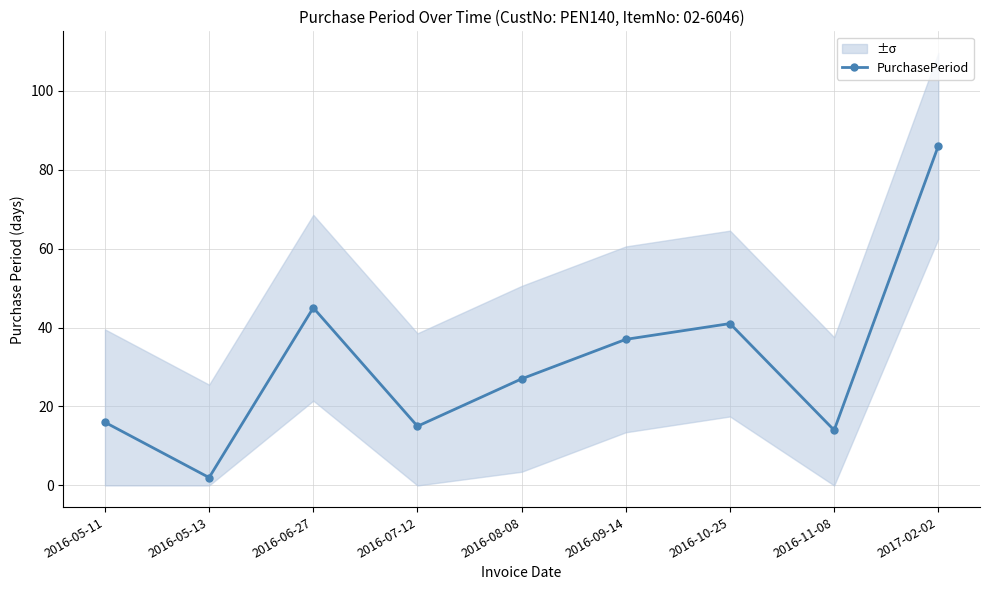

True or false: the data has more than 0 interior local peaks.

True